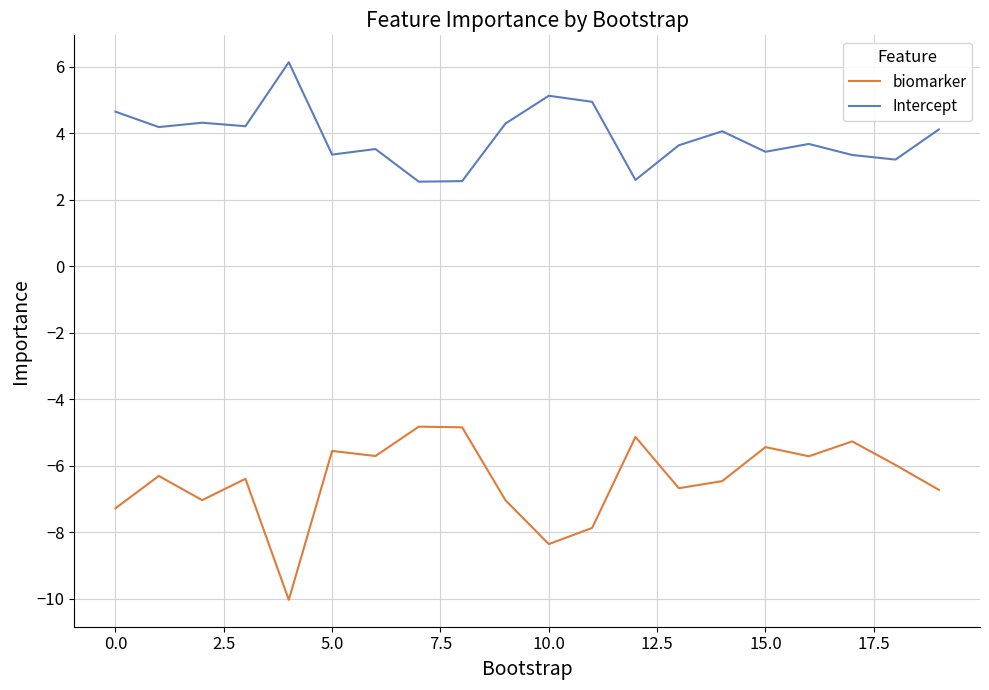

True or false: Intercept and biomarker cross at least once.

False